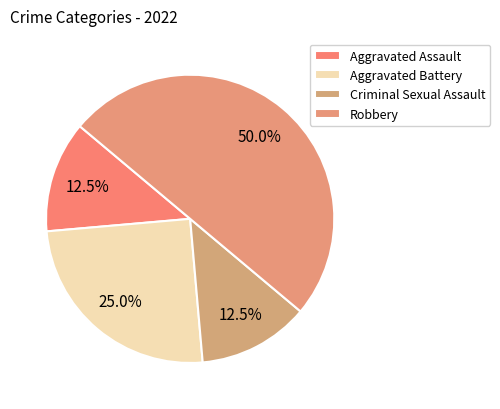

Count the number of slices in the pie.

4